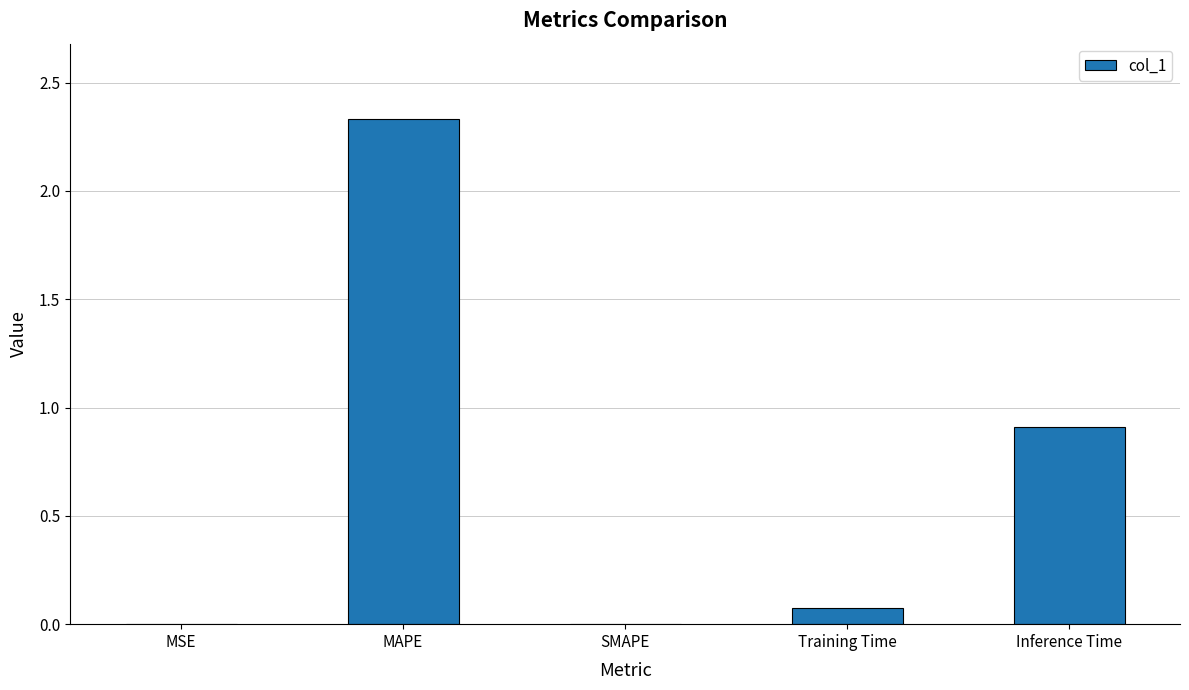

Is it true that the value at MAPE is 3.6?

False